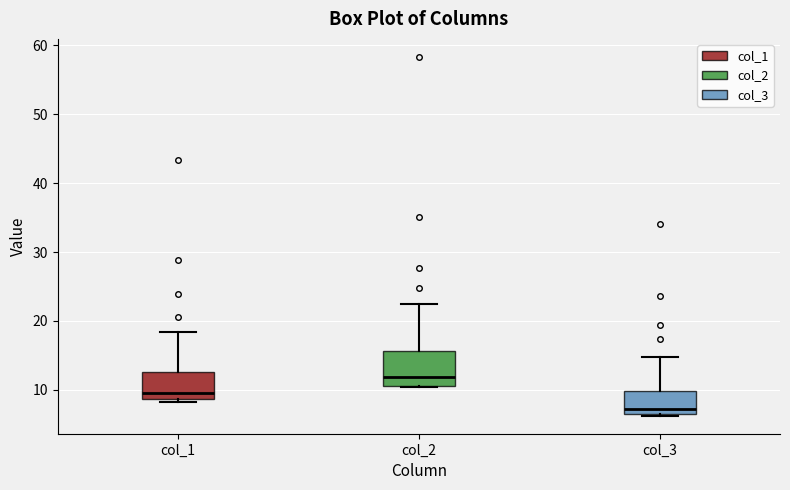

Reading left to right, transcribe this box plot: for each box, give where its median line is, the range the box spans, and where its two whiskers end, as read against the y-axis. The values are not printed on the chart, so give them approximately, as read against the axis.

col_1: median 10, box 9 to 13, whiskers 8 to 18
col_2: median 12, box 11 to 16, whiskers 10 to 22
col_3: median 7, box 6 to 10, whiskers 6 to 15